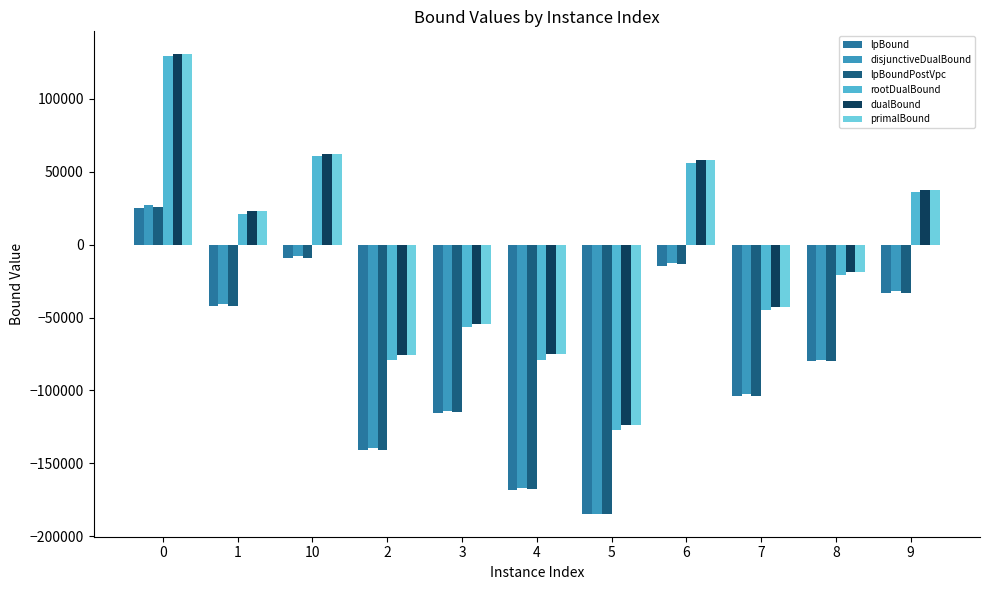

How many bars are there in each group?

6